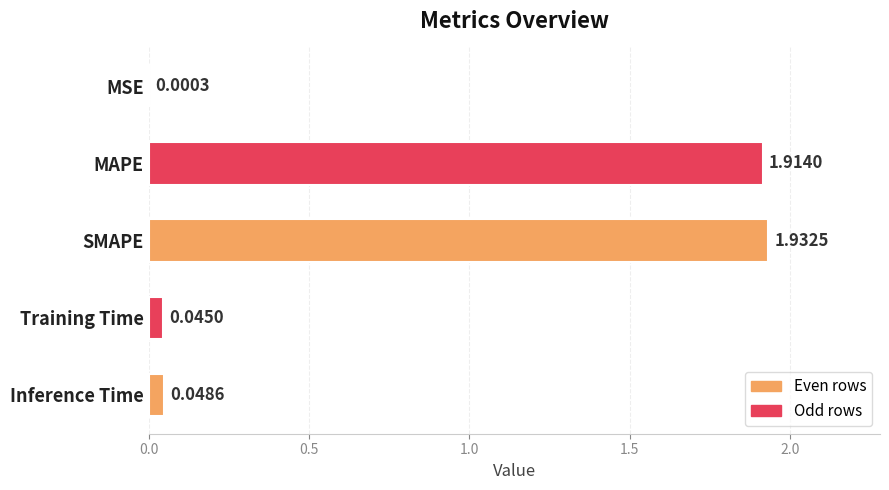

Which has a higher value, Training Time or SMAPE?

SMAPE